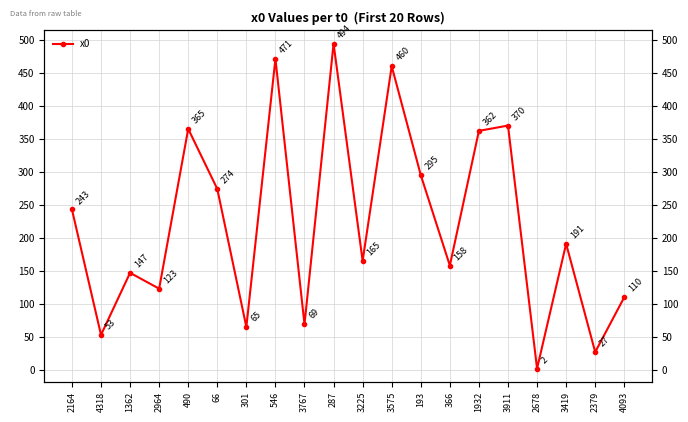

Reading left to right, list all the values displayed in this chart.

2164=243	4318=53	1362=147	2964=123	490=365	66=274	301=65	546=471	3767=69	287=494	3225=165	3575=460	193=295	366=158	1932=362	3911=370	2678=2	3419=191	2379=27	4093=110